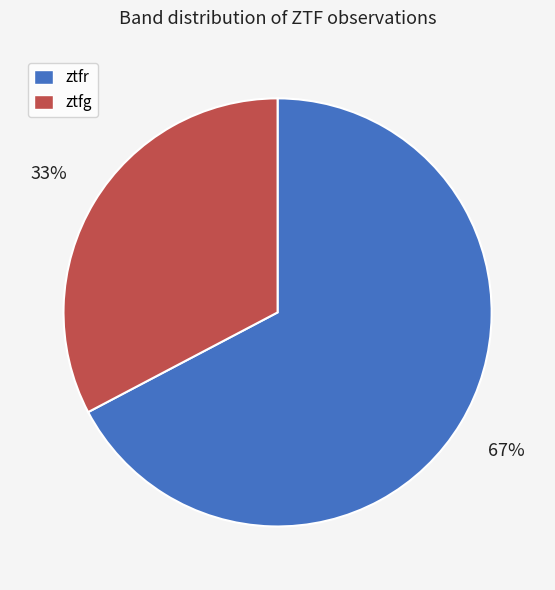

Is it true that ztfg is 33% of the pie?

True